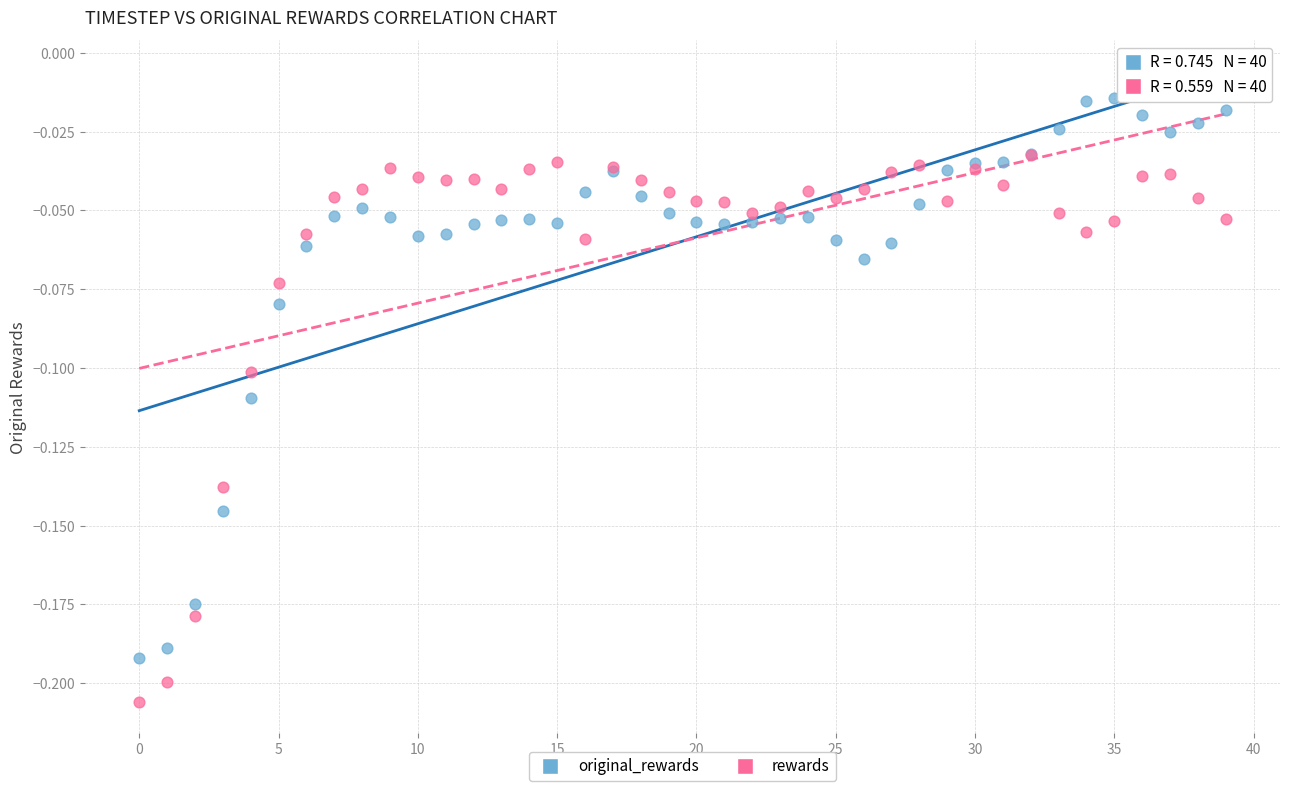

Which series contains the lowest Y value?

rewards